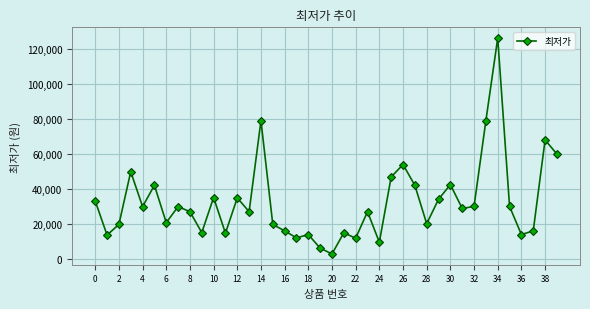

What is the average value?

32336